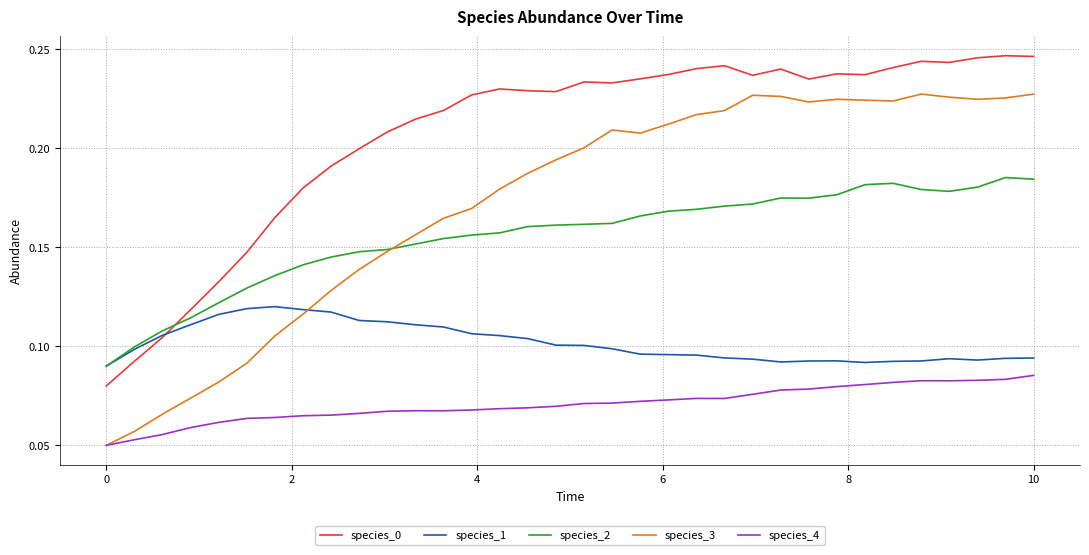

Which series has the widest spread of values?

species_3